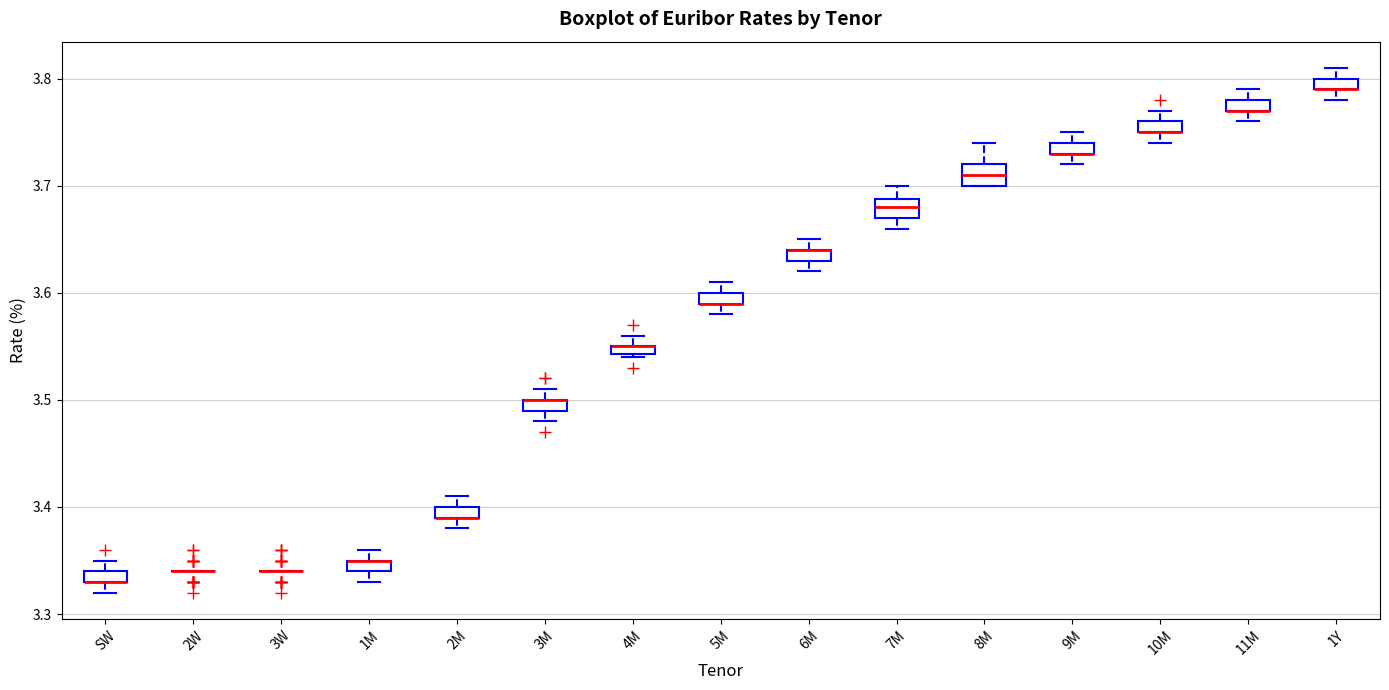

Where does the upper whisker of the box for 10M end on the y-axis? The values are not printed on the chart, so give them approximately, as read against the axis.

3.77